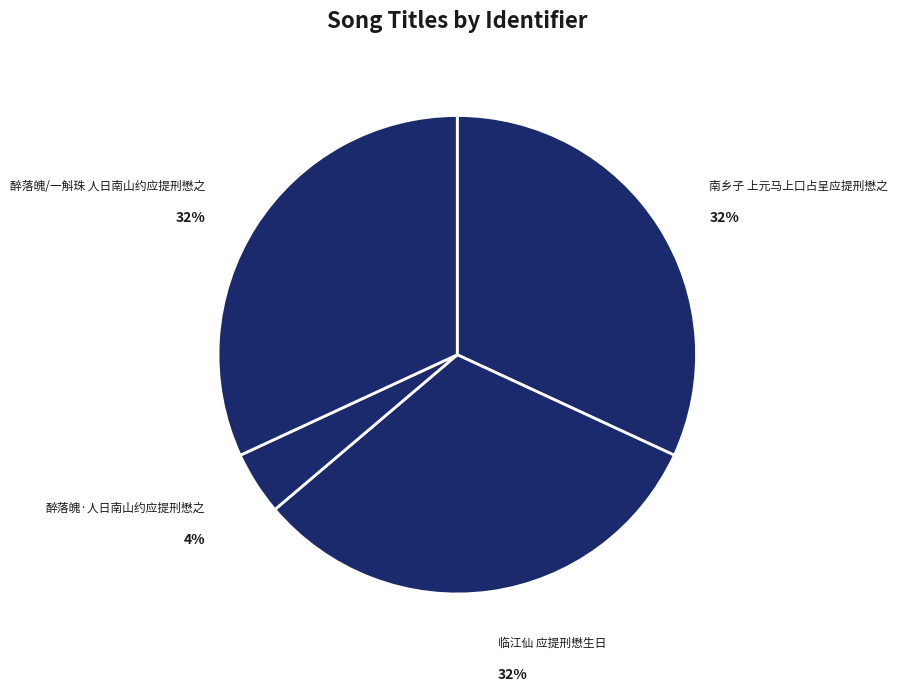

How many slices are in this pie chart?

4